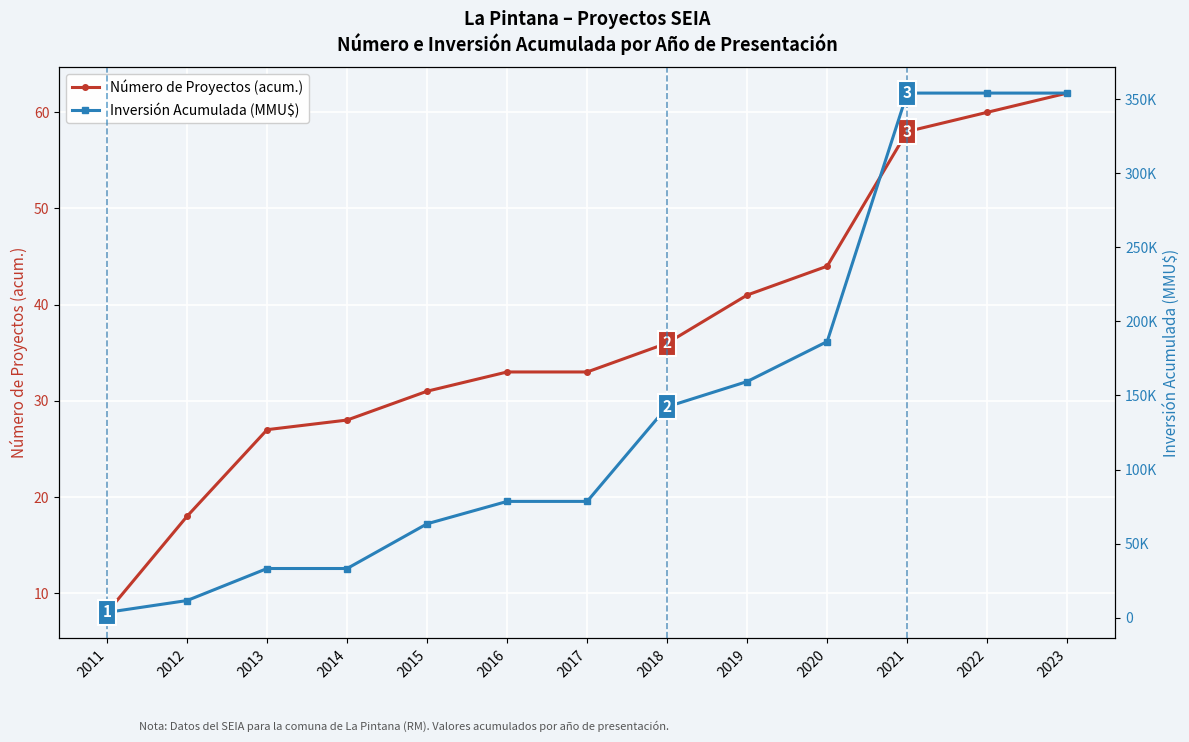

At how many categories does at least one series exceed 130907?

6